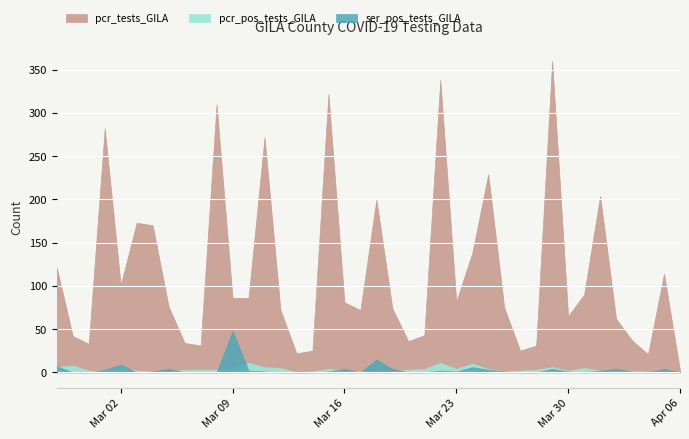

What is the difference between the highest and lowest values at 2021-03-25?

226